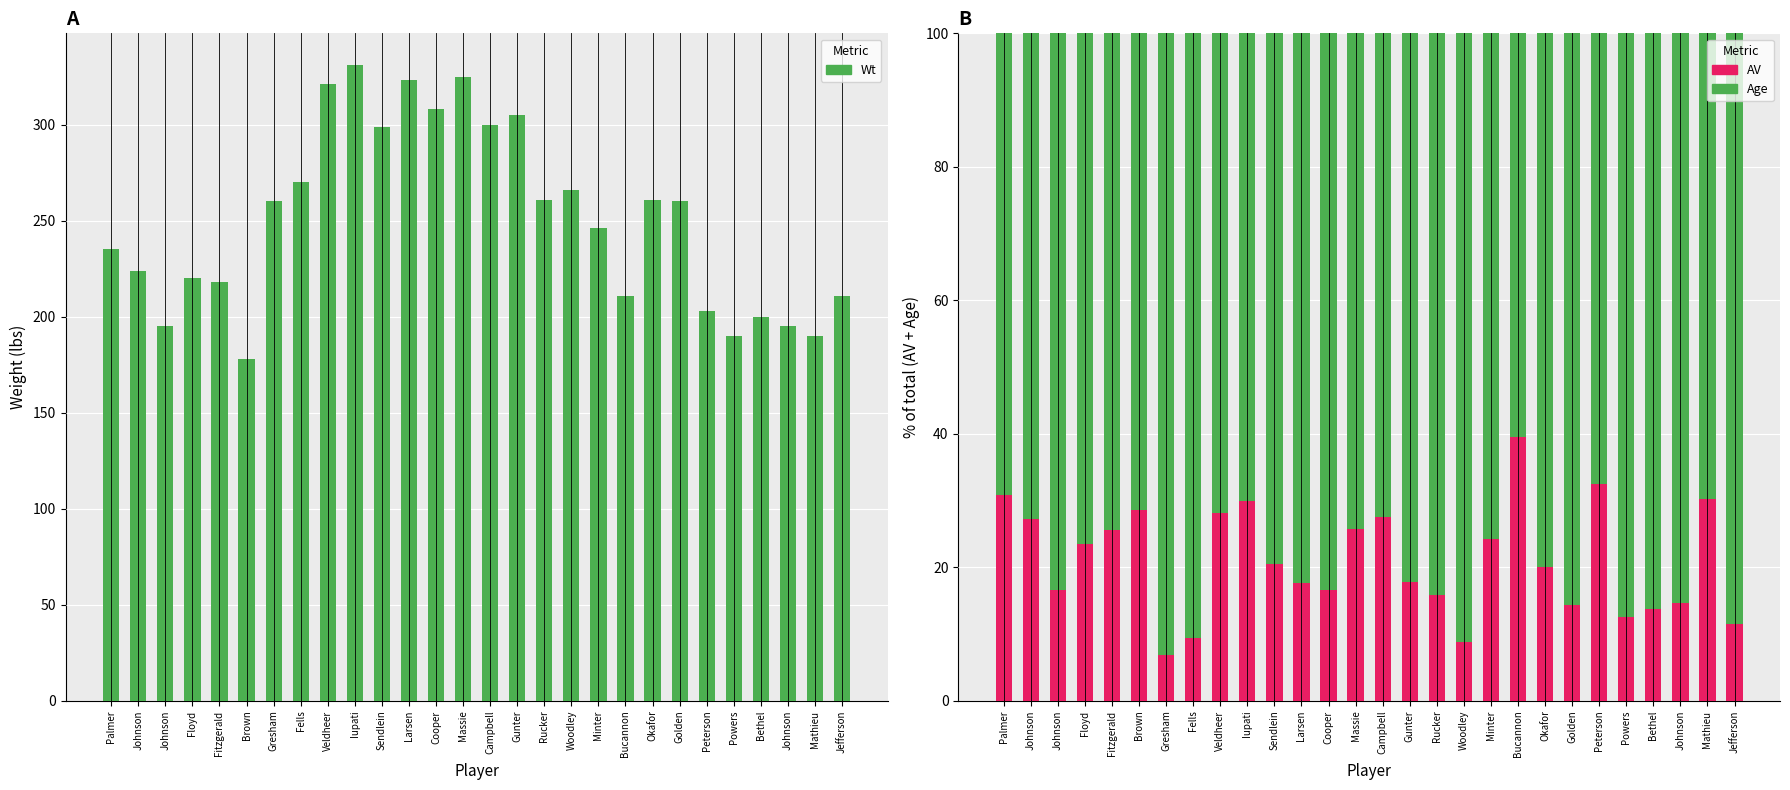

How many data points in Wt are above 260?

12